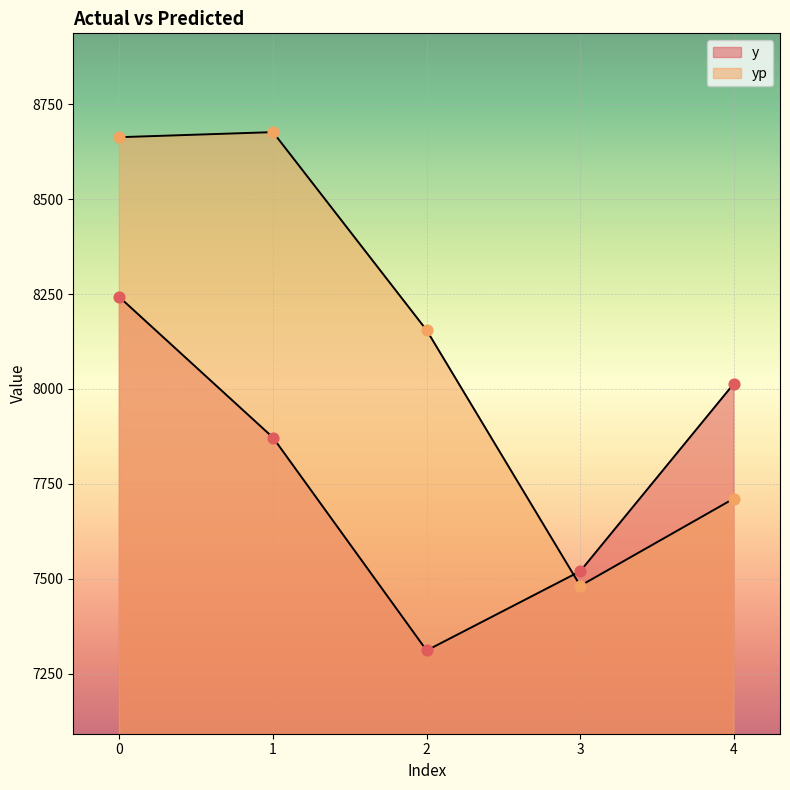

What are all the series names shown in the legend?

y, yp